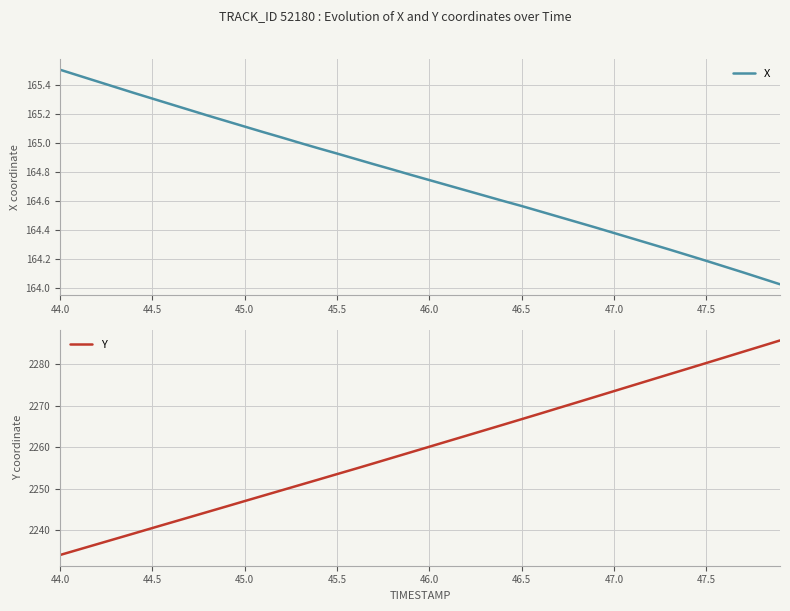

What is the maximum value for Y?

2285.8